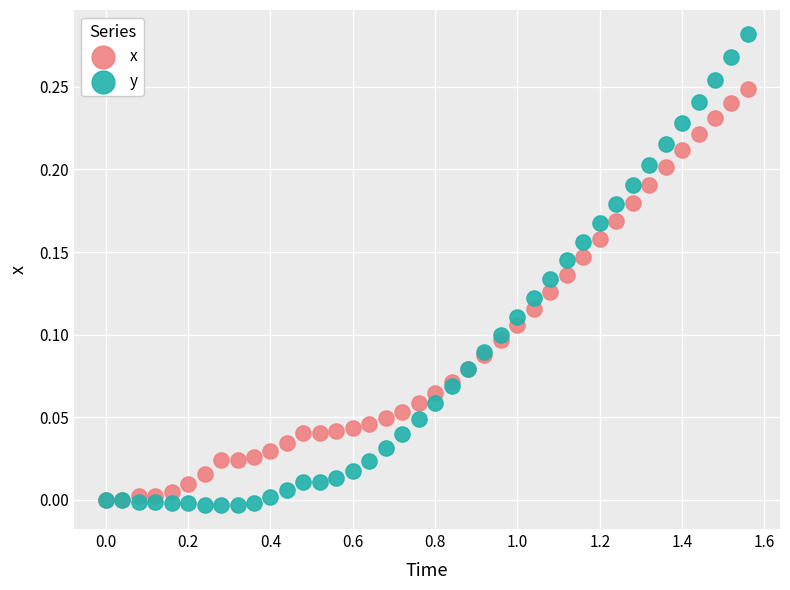

Which series reaches the maximum Y coordinate?

y